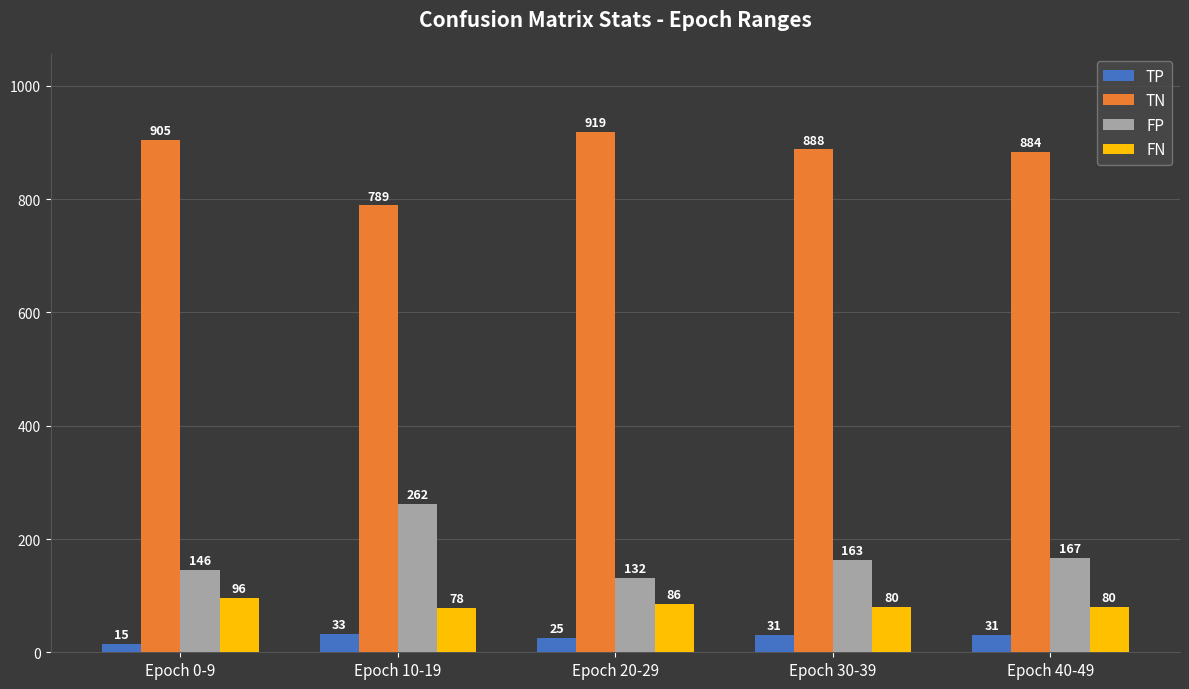

What is the spread (max minus min) of values at Epoch 40-49?

853